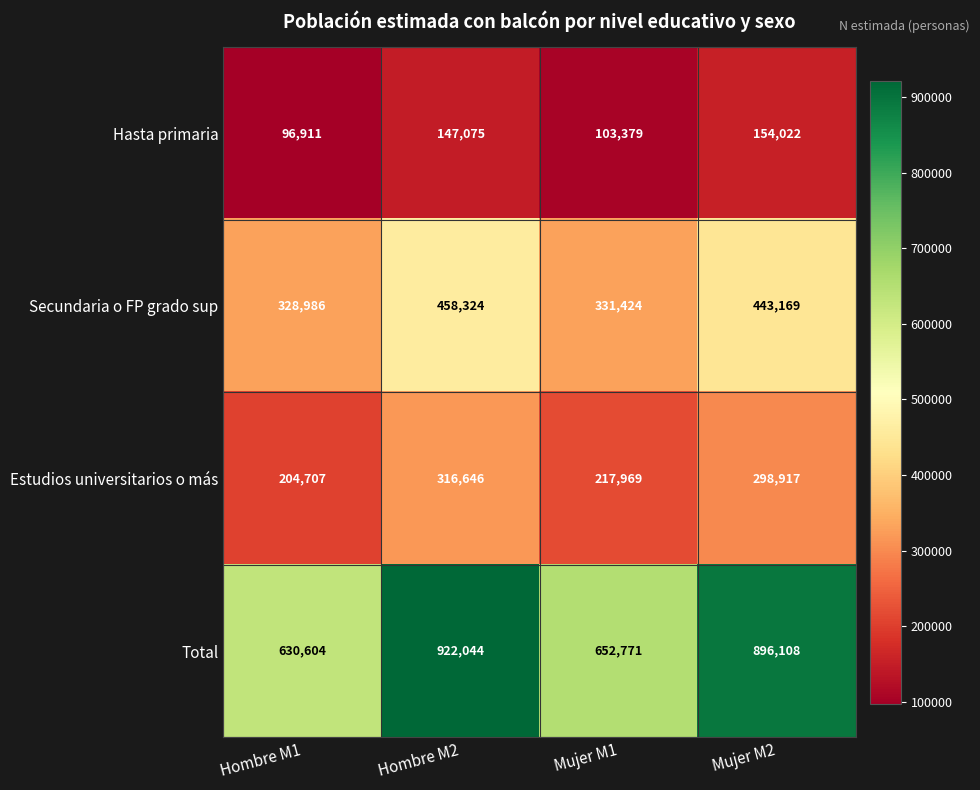

Where is Estudios universitarios o más nearest to the value 260676?

Mujer M2